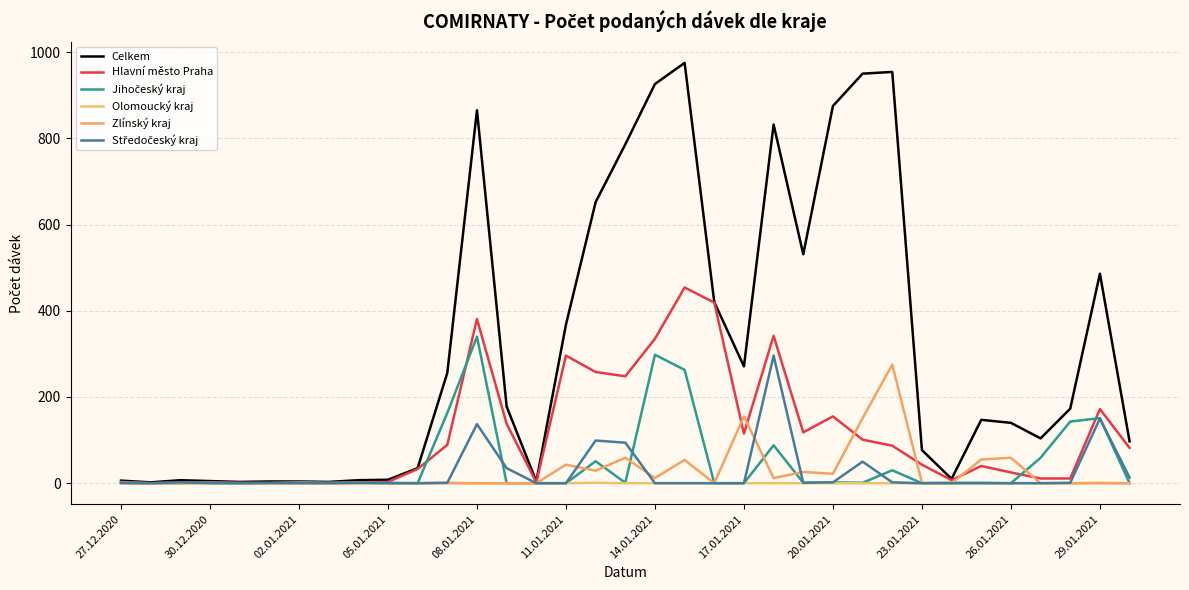

What is the difference between the maximum and minimum values in the Hlavní město Praha series?

454